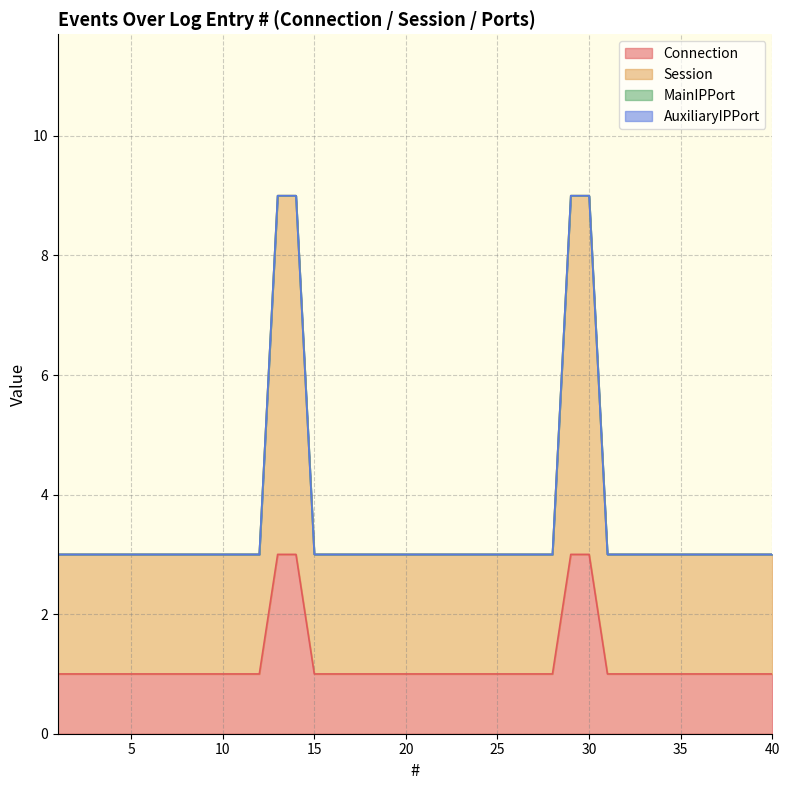

Does the chart display data point markers on the line(s)?

No